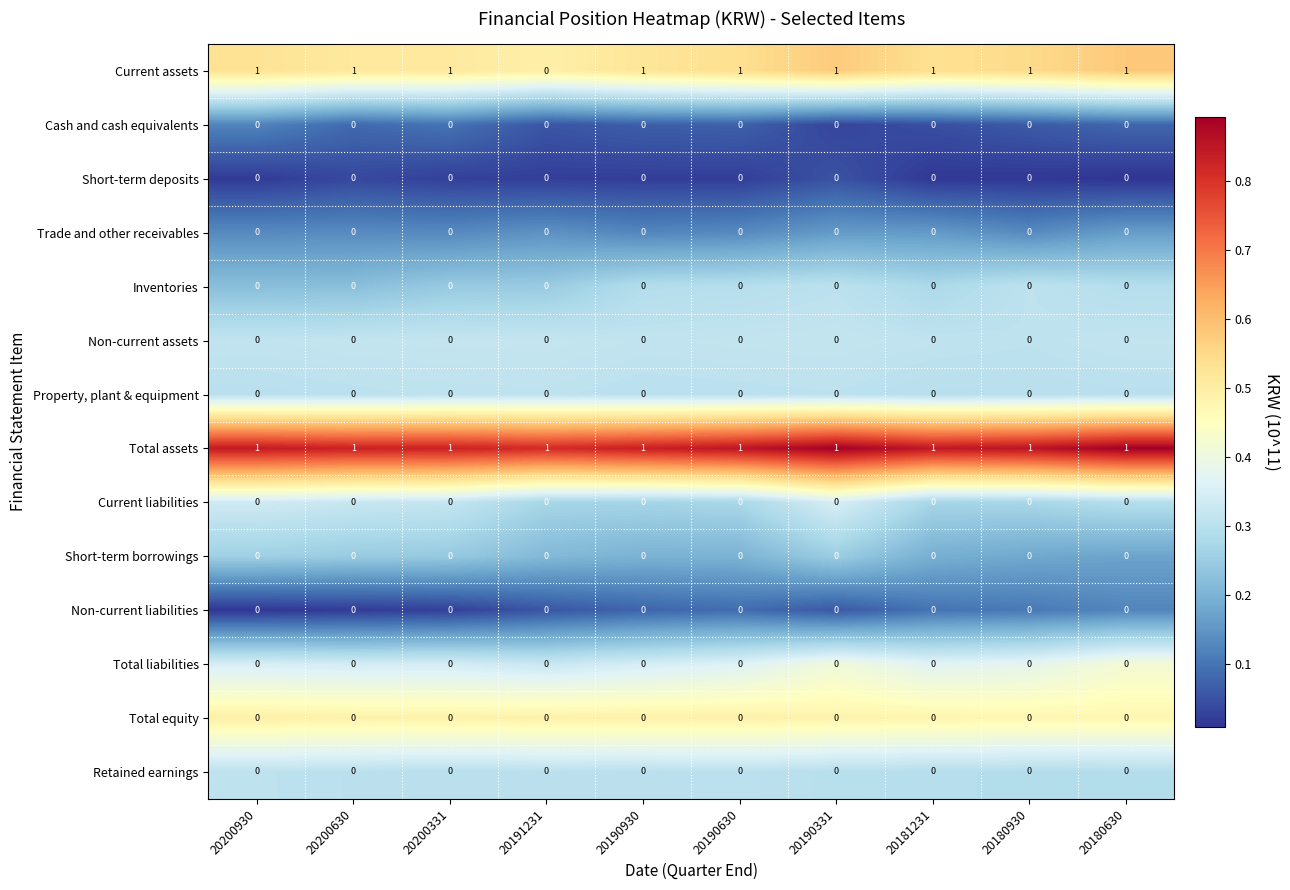

Which series has the widest spread of values?

Current assets